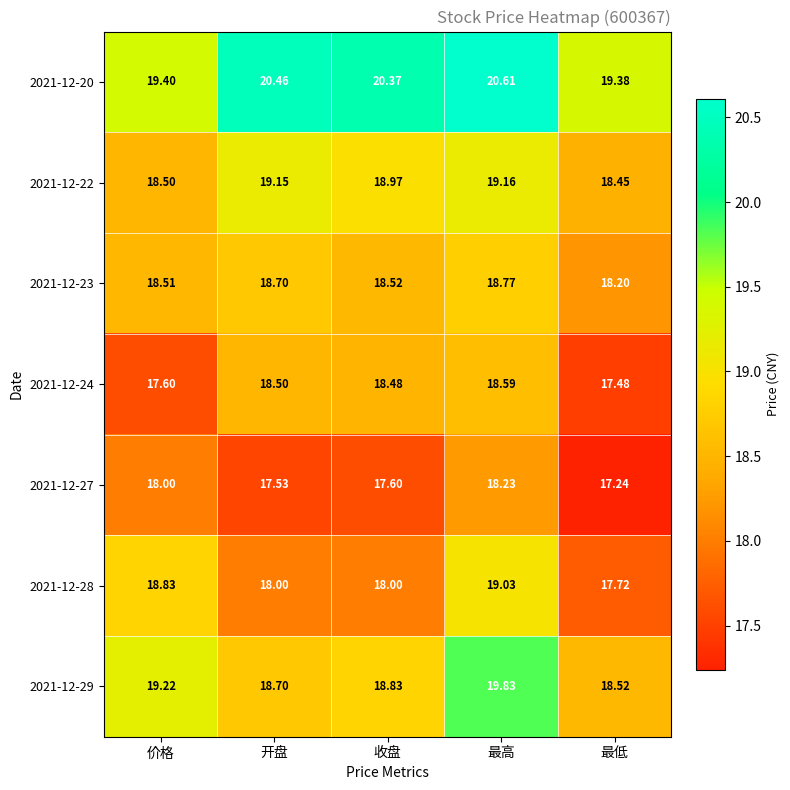

What is the difference between the highest and lowest values at 最高?

2.4